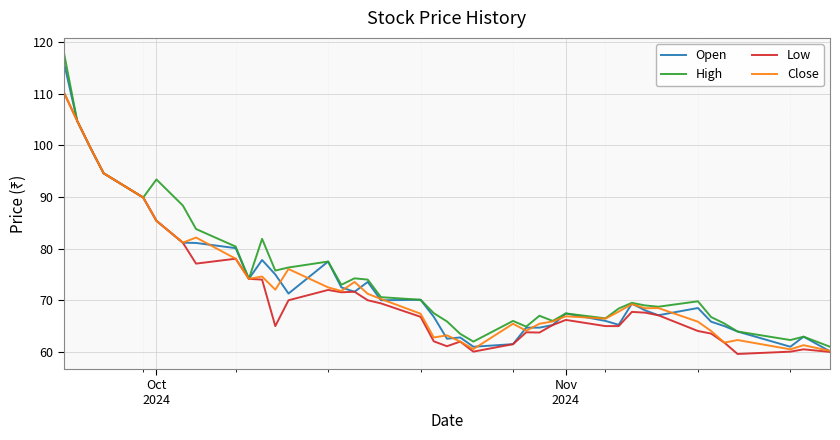

What is the maximum value for High?

117.9